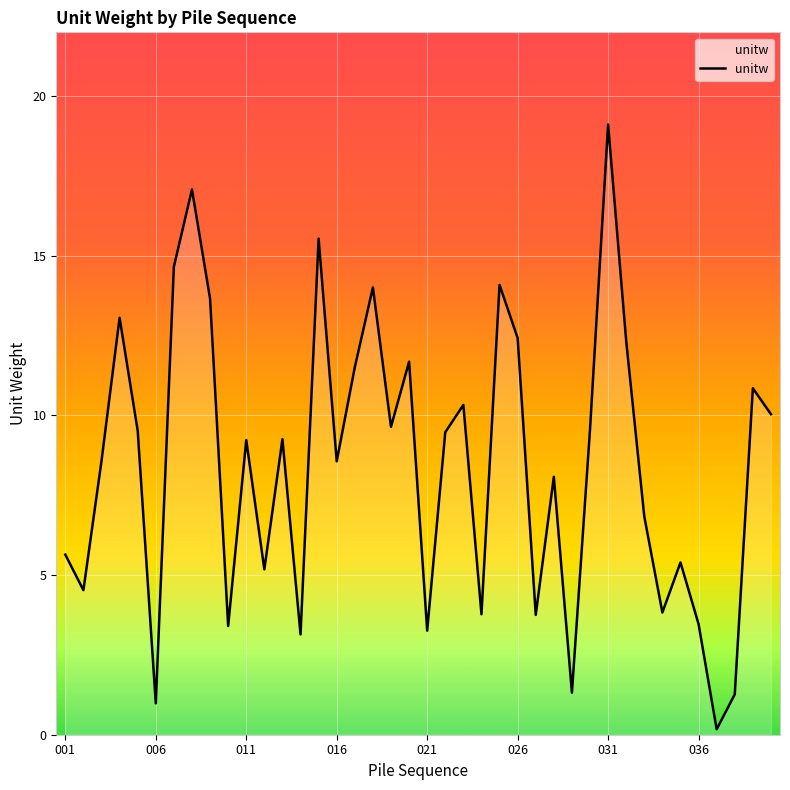

What is the difference between the maximum and minimum values?

18.9